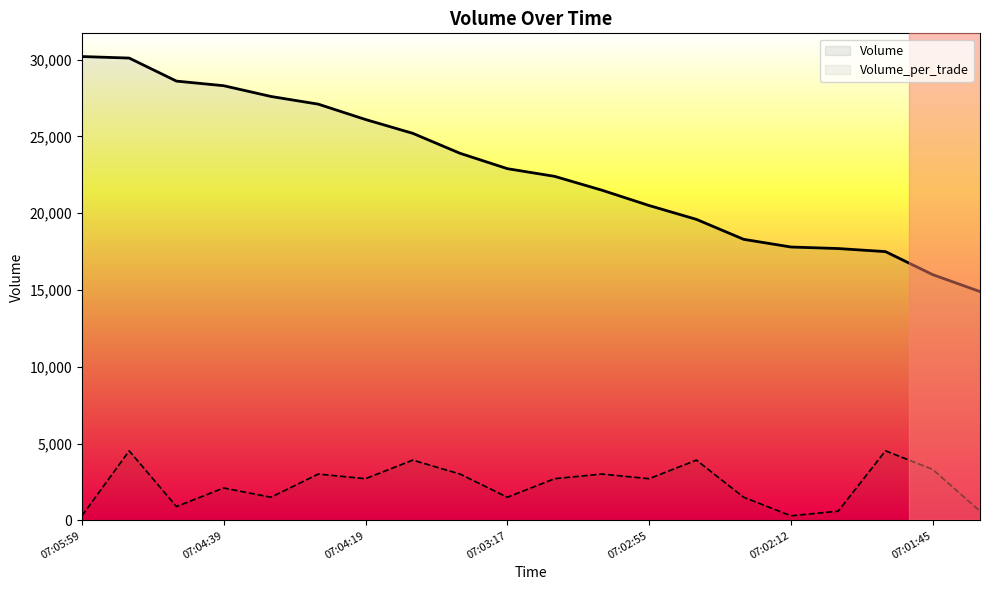

How many data points in Volume_per_trade are less than 2718?

9